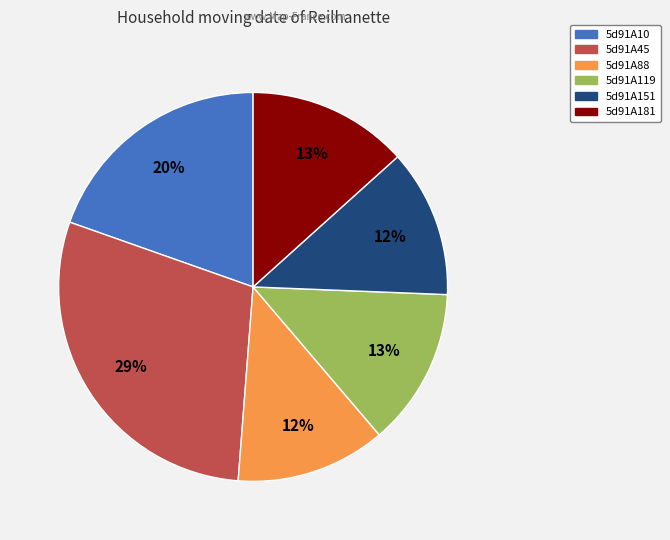

What percentage is the 5d91A151 slice, to the nearest percent?

12%